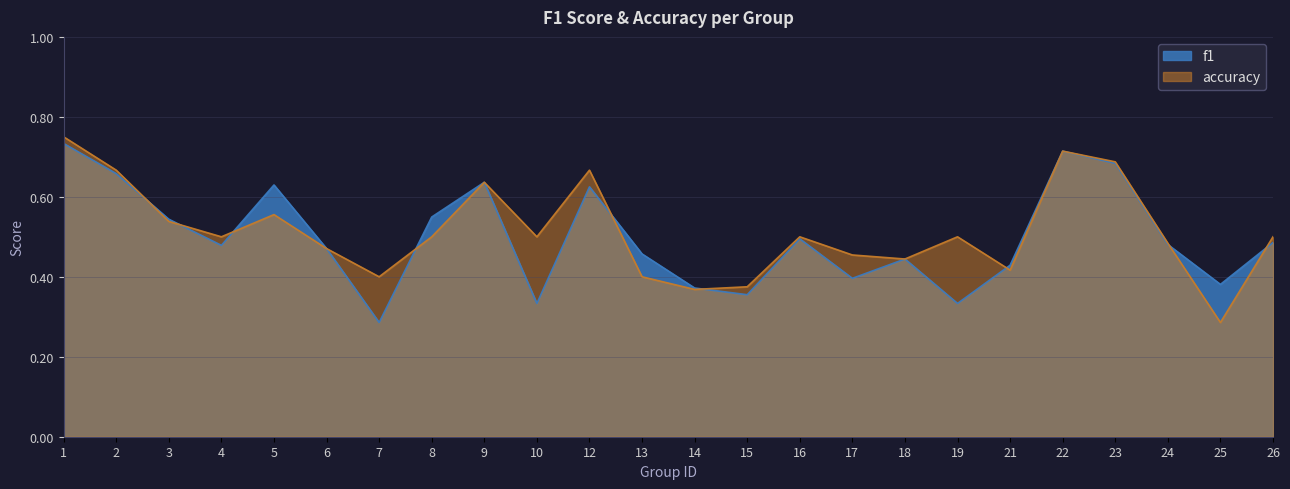

Reading left to right, what are all the values shown in this chart?

f1: 0.7	0.7	0.5	0.5	0.6	0.5	0.3	0.5	0.6	0.3	0.6	0.5	0.4	0.4	0.5	0.4	0.4	0.3	0.4	0.7	0.7	0.5	0.4	0.5
accuracy: 0.8	0.7	0.5	0.5	0.6	0.5	0.4	0.5	0.6	0.5	0.7	0.4	0.4	0.4	0.5	0.5	0.4	0.5	0.4	0.7	0.7	0.5	0.3	0.5